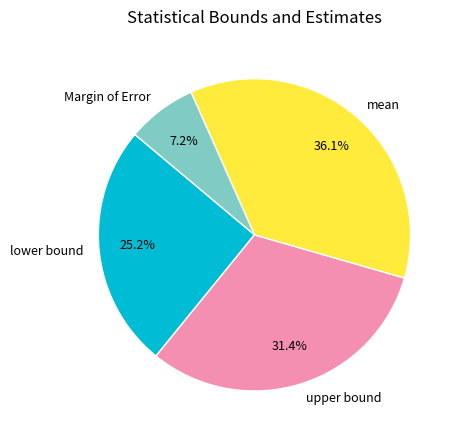

What is the total percentage of lower bound and mean?

61.4%